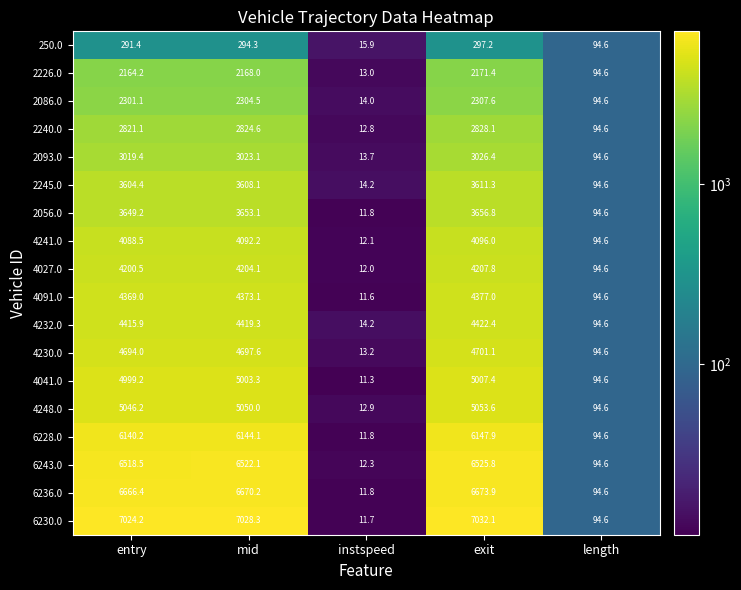

Count the number of categories in the chart.

5